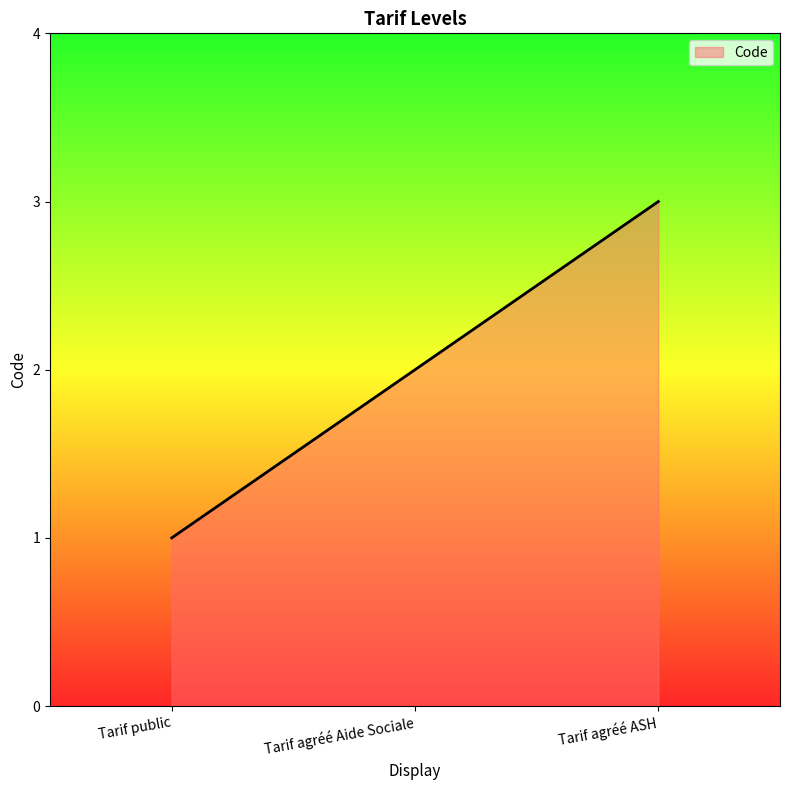

Rank the categories by value from highest to lowest.

Tarif agréé ASH, Tarif agréé Aide Sociale, Tarif public